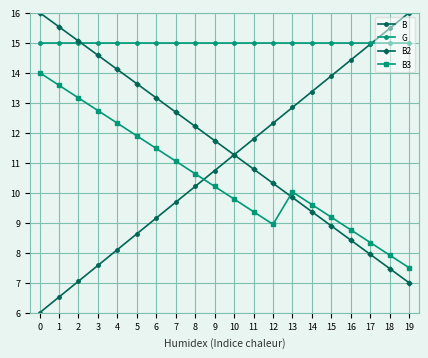

Rank the categories by B2 value from lowest to highest.

19, 18, 17, 16, 15, 14, 13, 12, 11, 10, 9, 8, 7, 6, 5, 4, 3, 2, 1, 0